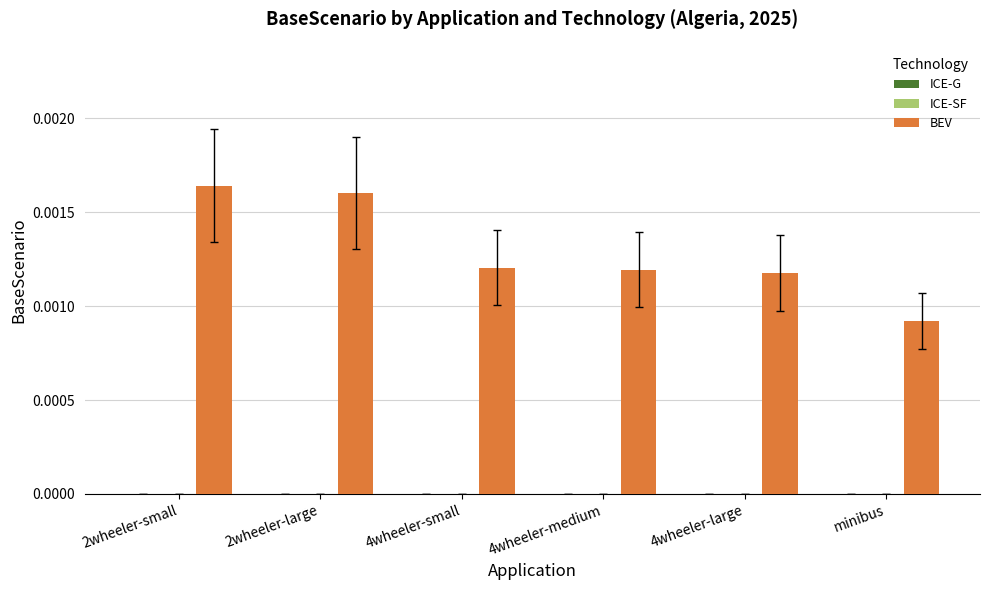

Which category has the lowest value across all series?

minibus